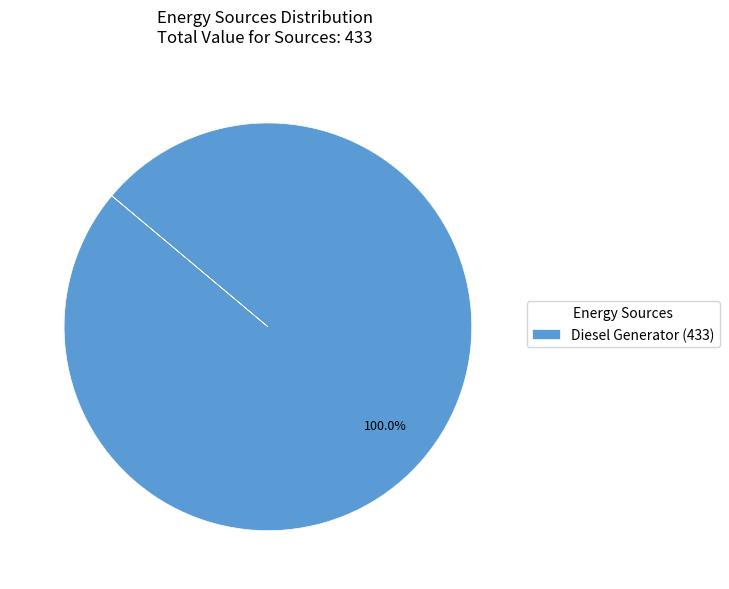

Is there any slice that represents more than half of the pie?

Yes